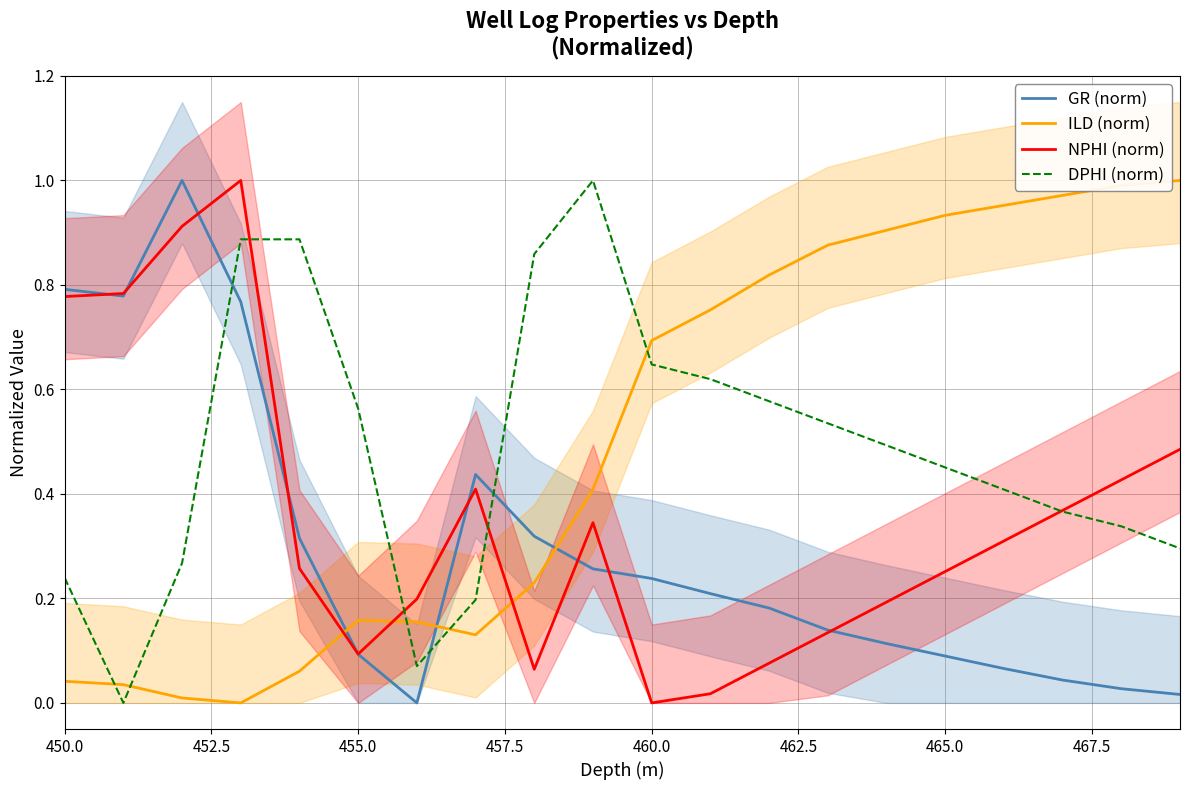

True or false: NPHI (norm) has more than 0 points higher than both neighbors.

True